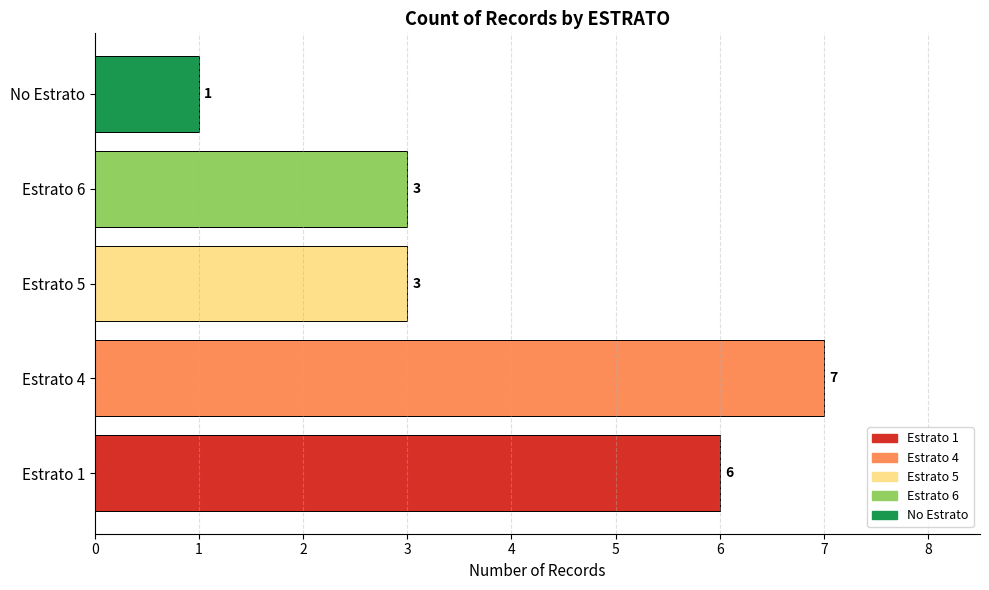

Reading bottom to top, extract all data points from this chart.

6	7	3	3	1